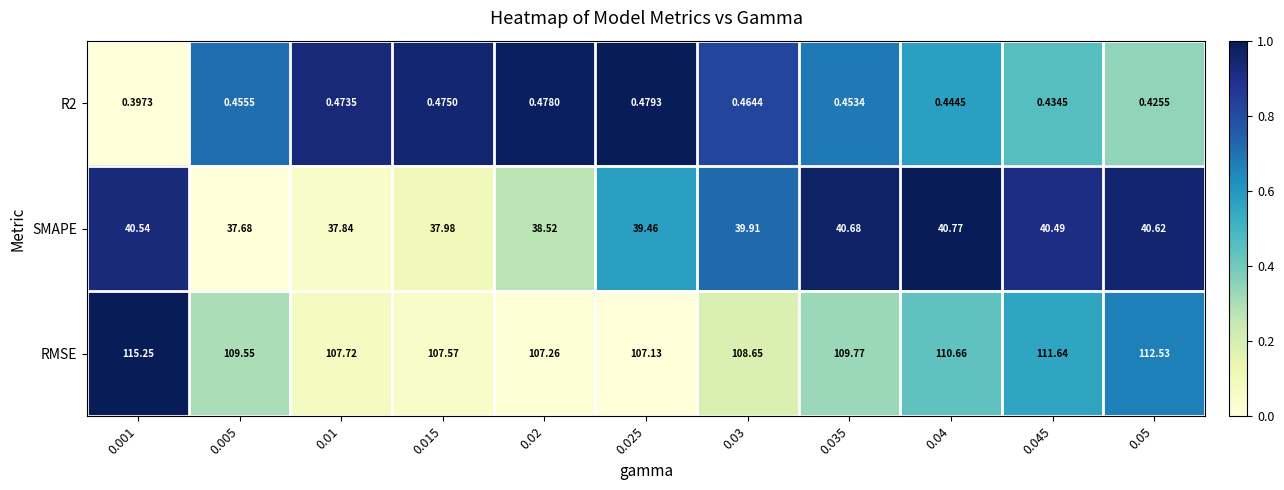

Which series changed the most between 0.025 and 0.045?

RMSE